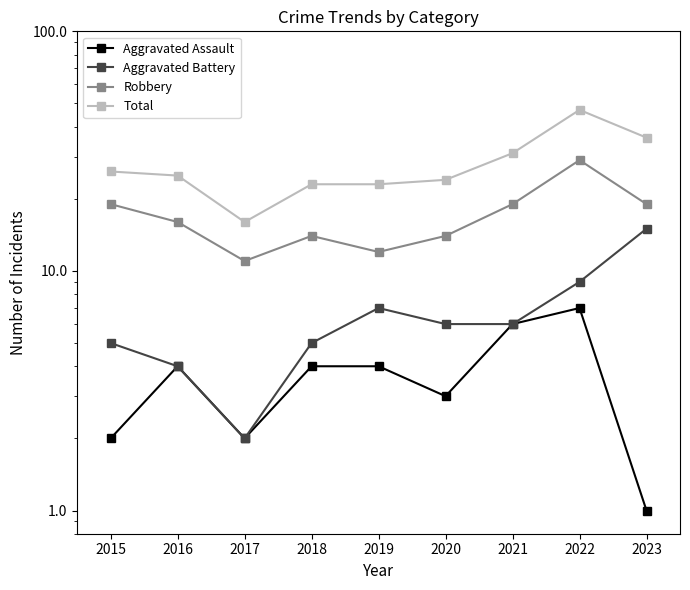

How many series are shown in this chart?

4